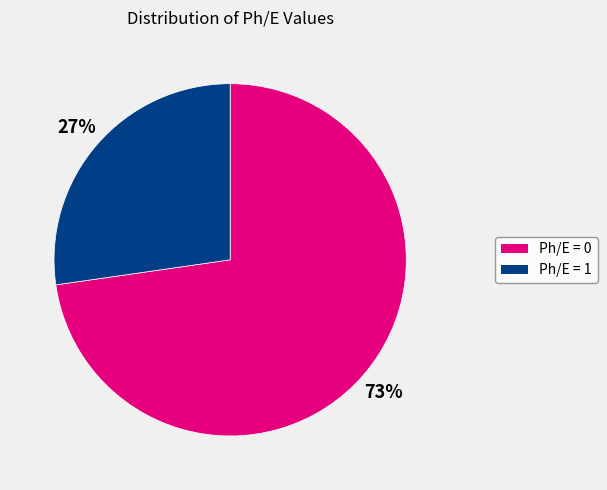

To the nearest percent, what is the average slice percentage?

50%